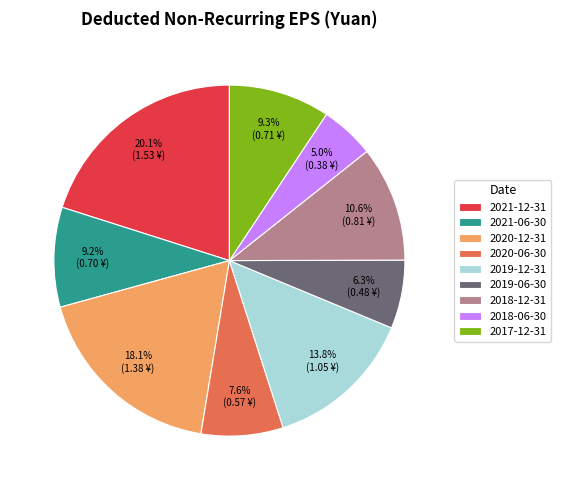

Does any single category account for the majority?

No